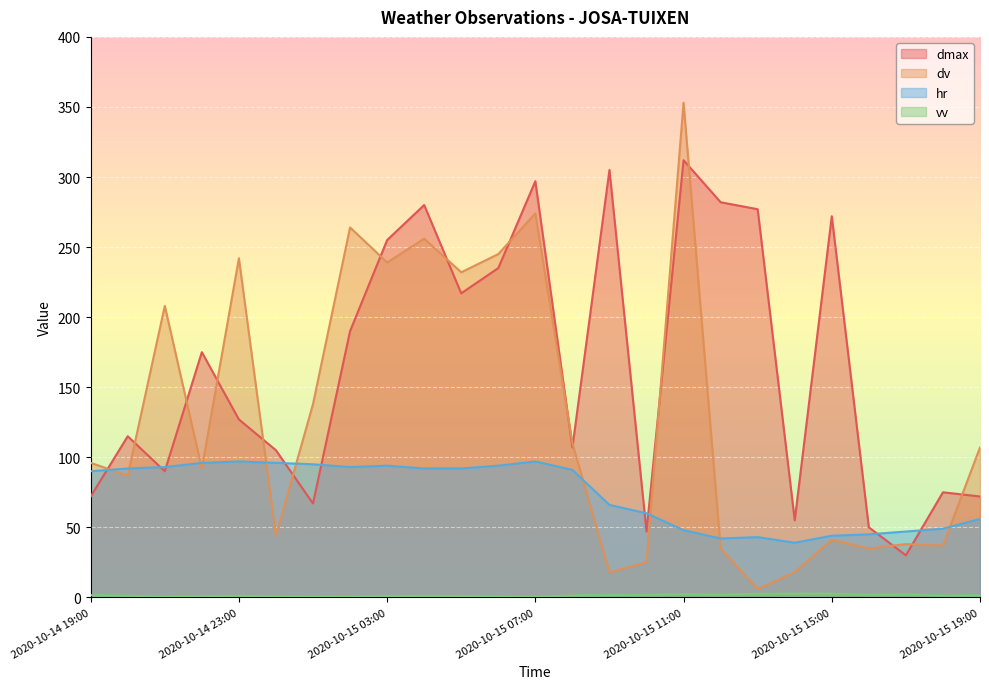

What is the sum of all dv values?

3240.0